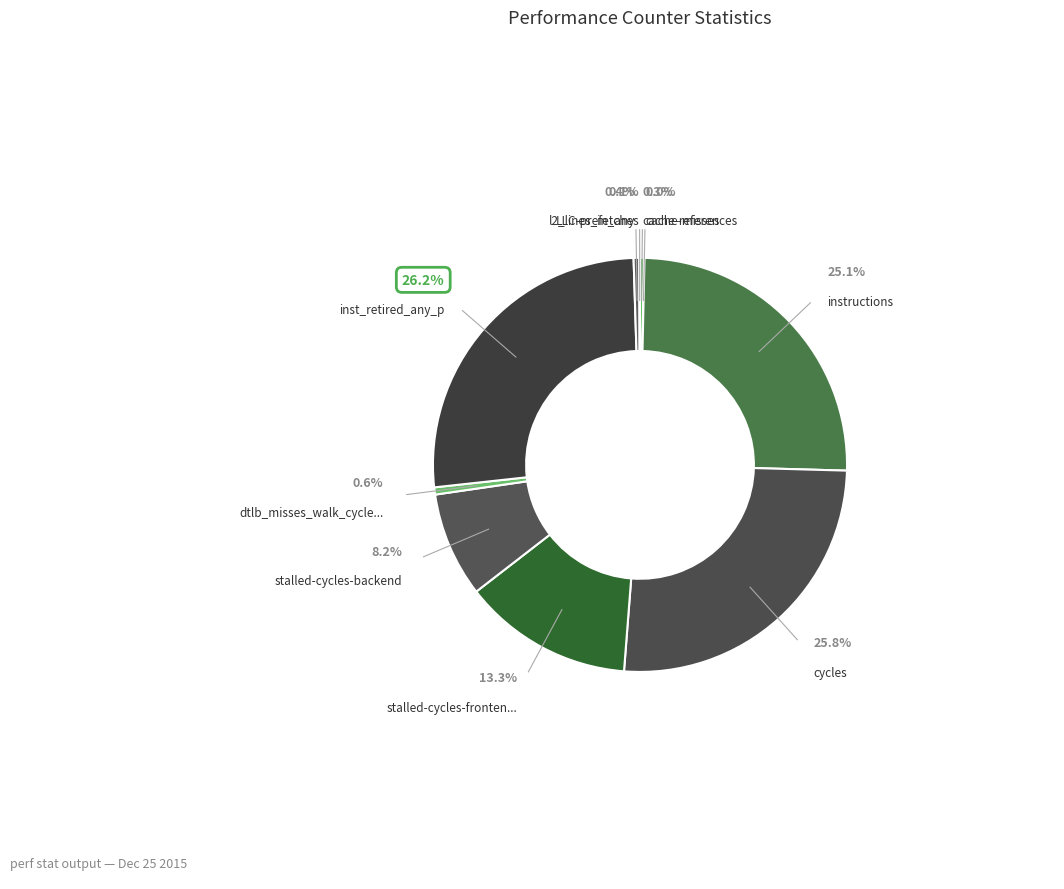

What is the change in value from cache-references to LLC-prefetches?

-115645409